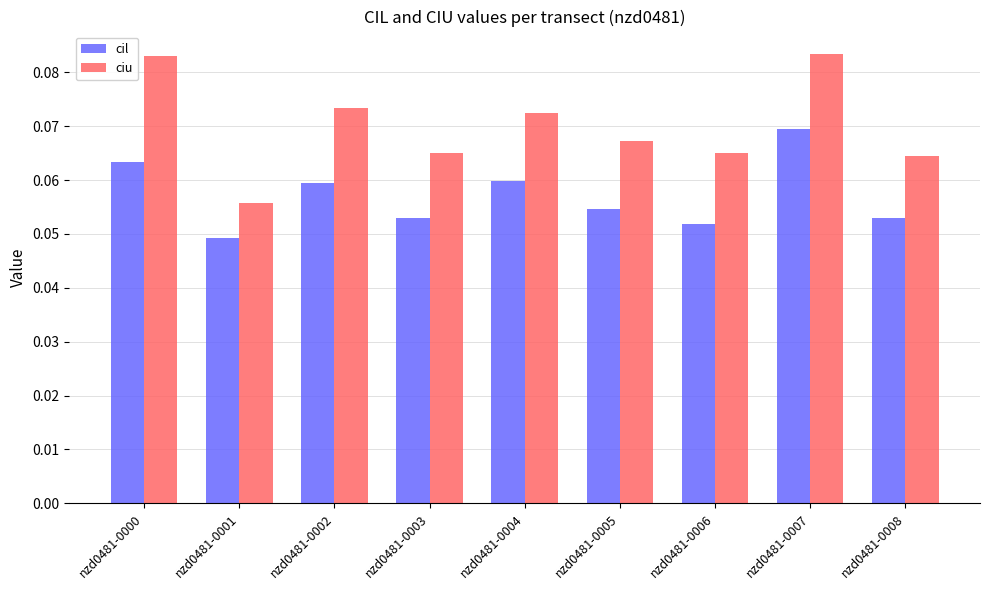

Is it true that cil equals 0.0 at nzd0481-0007?

False